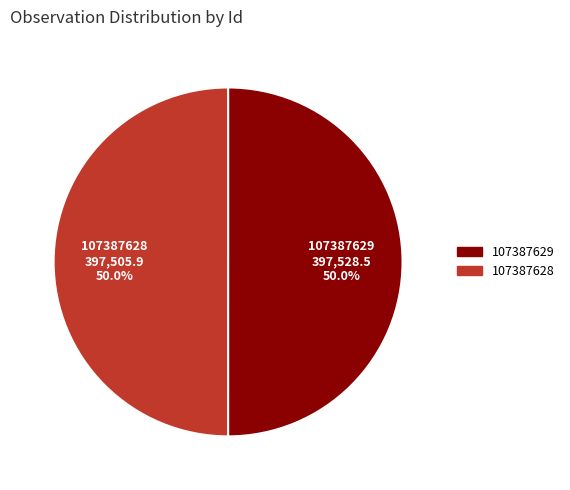

What percentage do 107387628 and 107387629 together represent?

100.0%